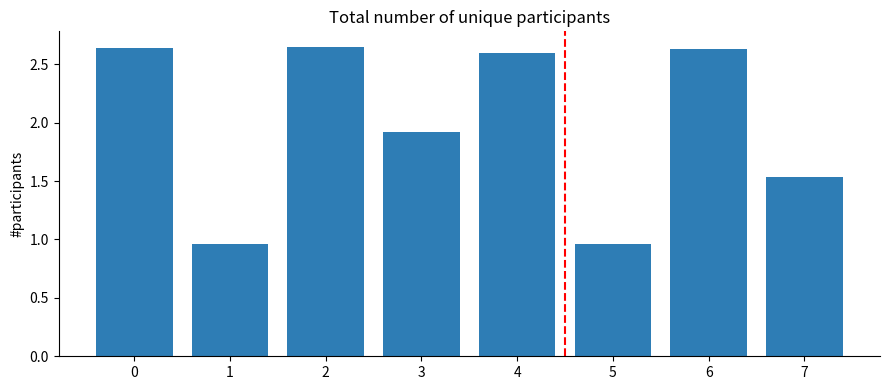

Is it true that the value at 2 is 3.9?

False